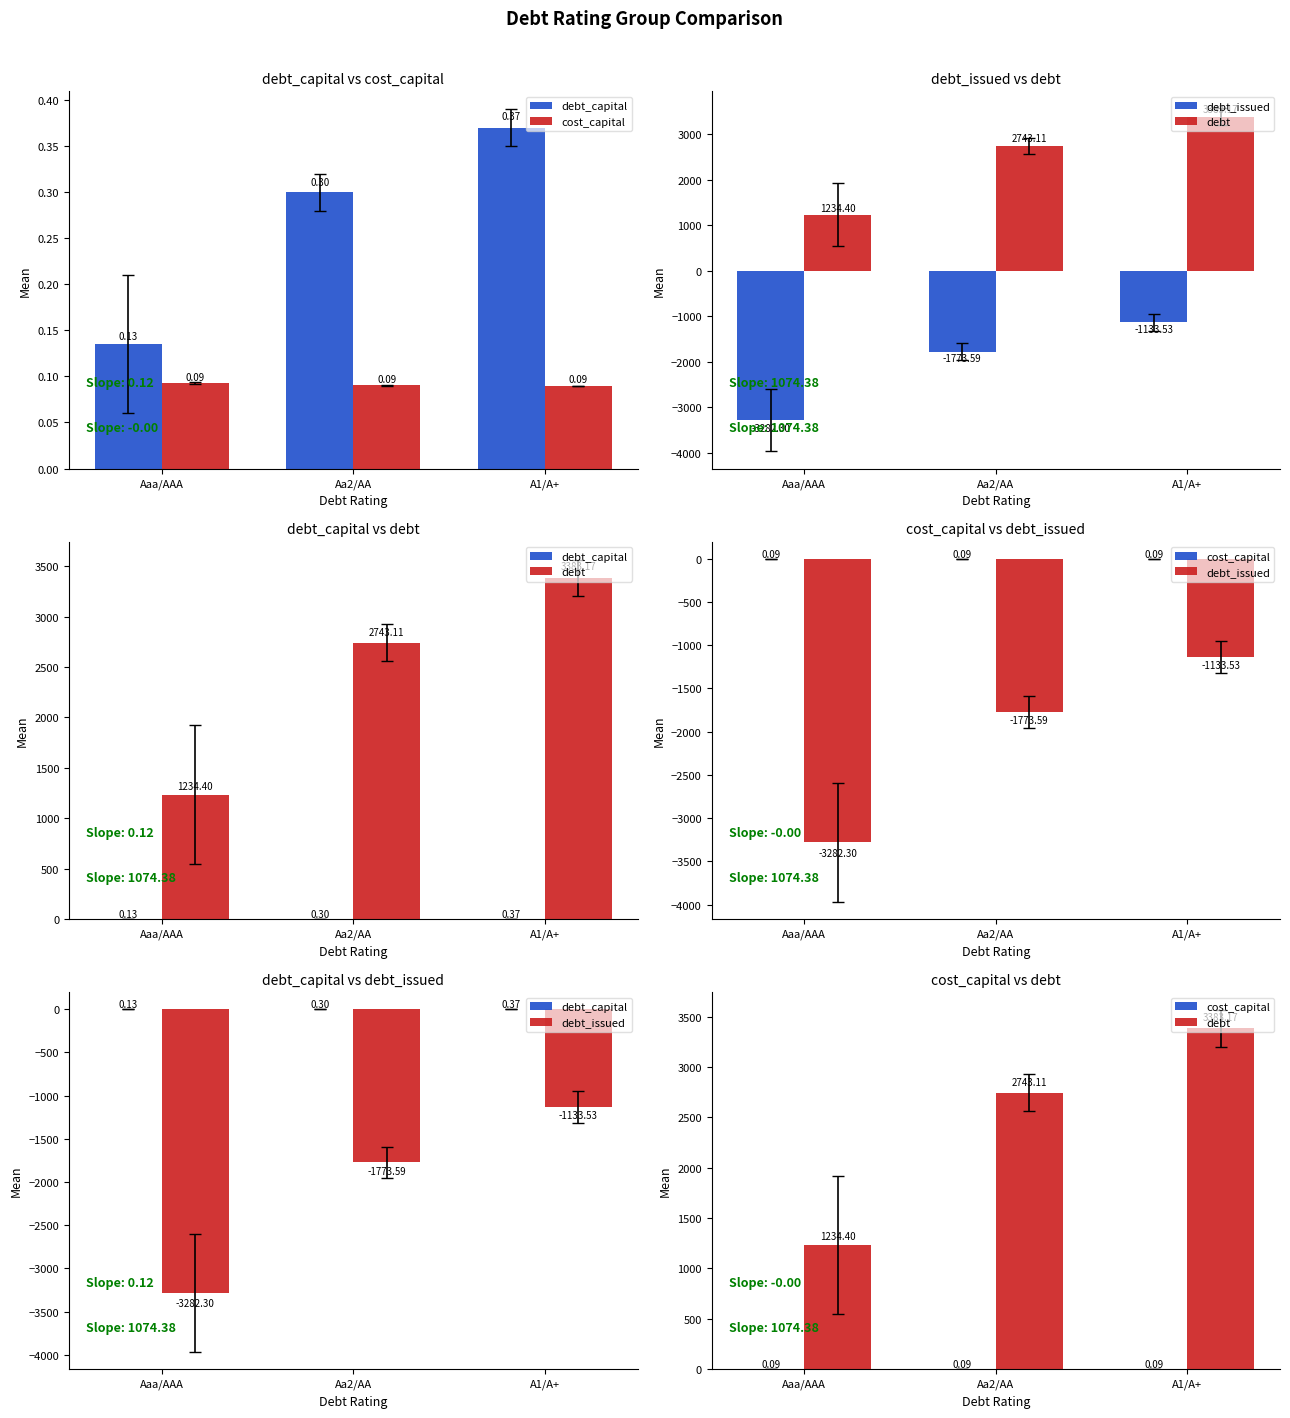

How many groups of bars are there?

3